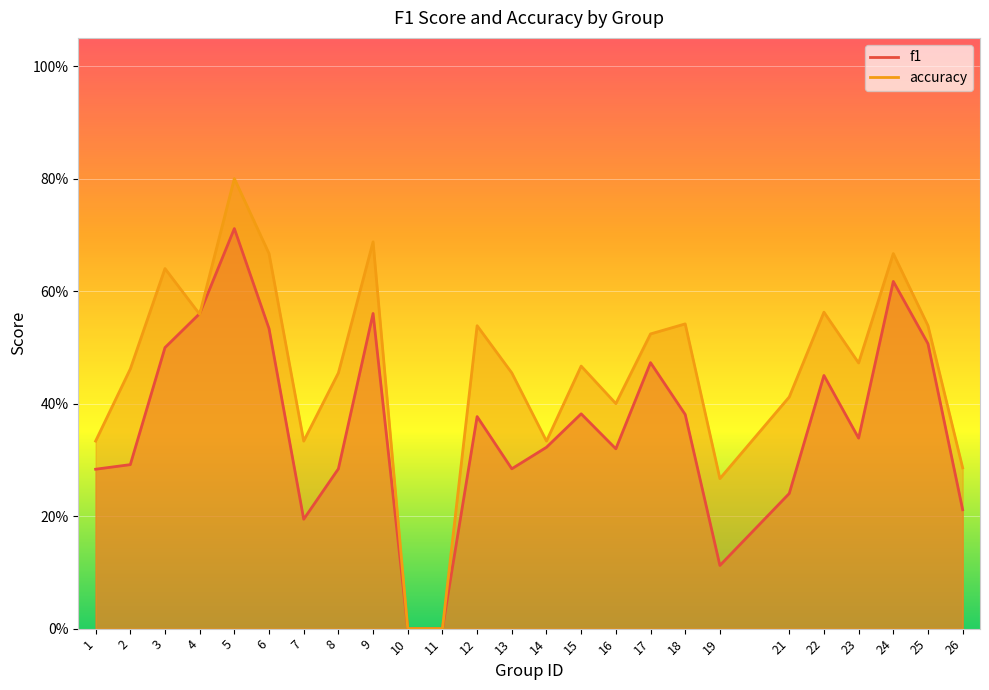

Which series has the largest range (max minus min)?

accuracy